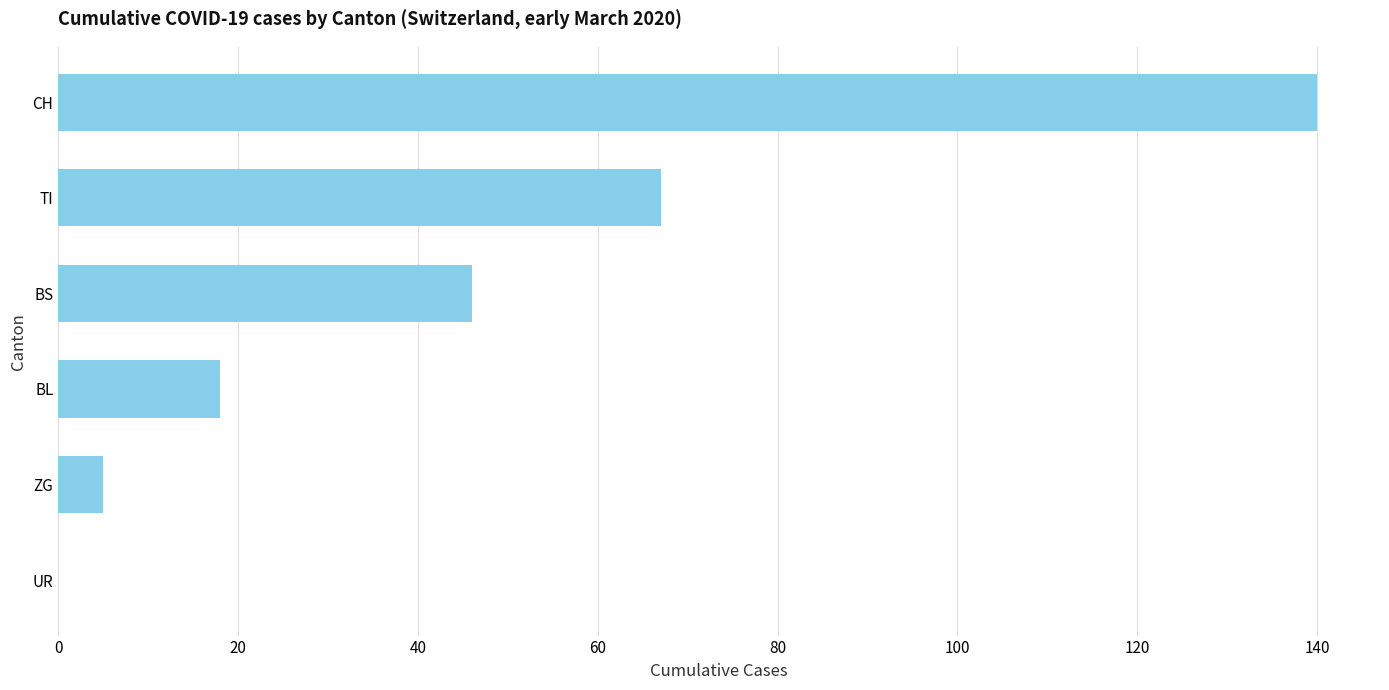

Reading top to bottom, transcribe all the data shown in this chart.

CH=140	TI=67	BS=46	BL=18	ZG=5	UR=0